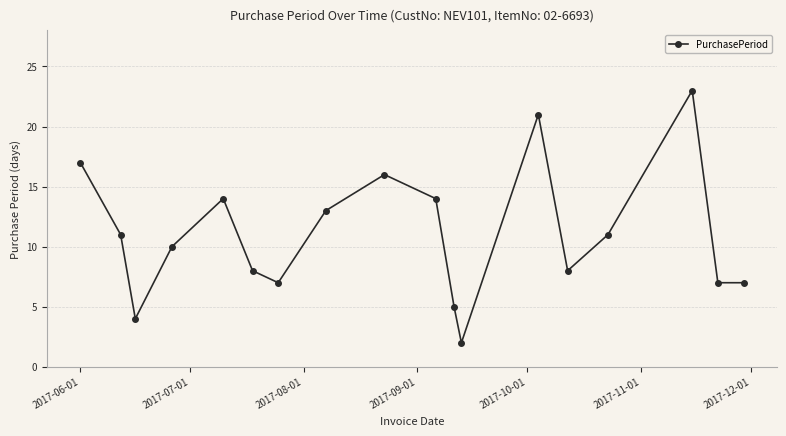

What is the average value?

11